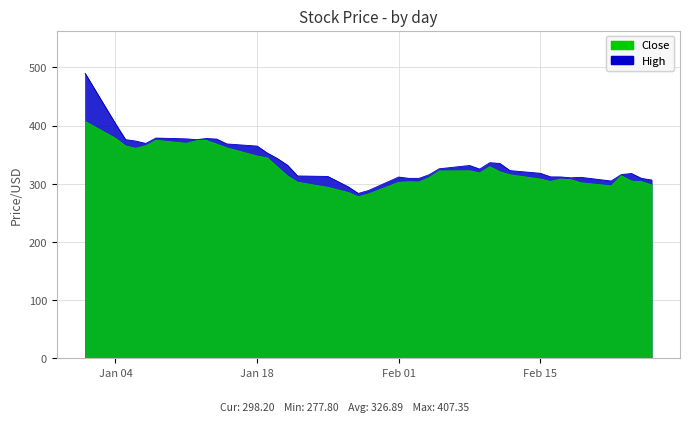

Which series has the widest spread of values?

High